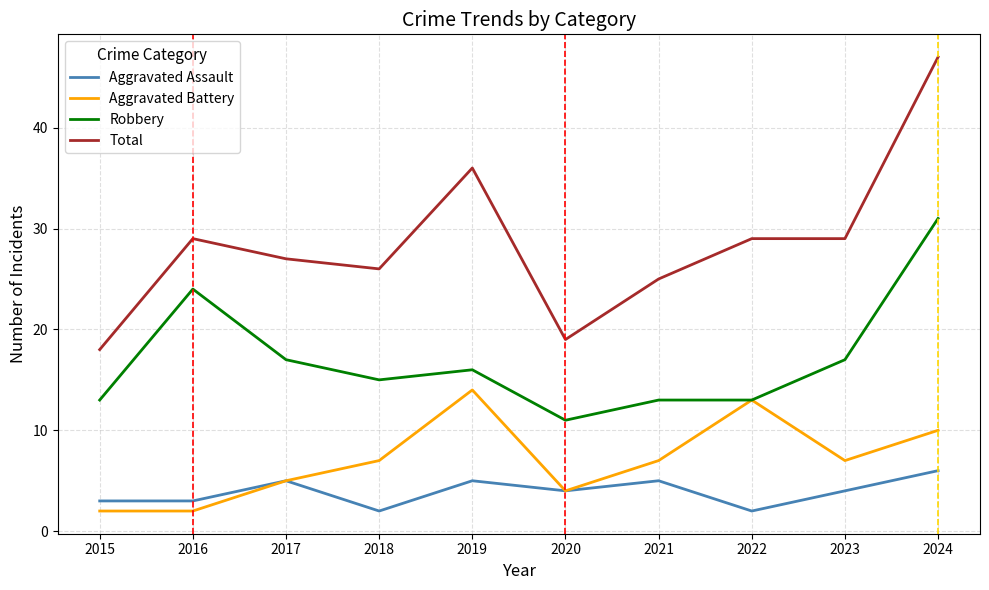

What is the minimum value shown in the chart?

2